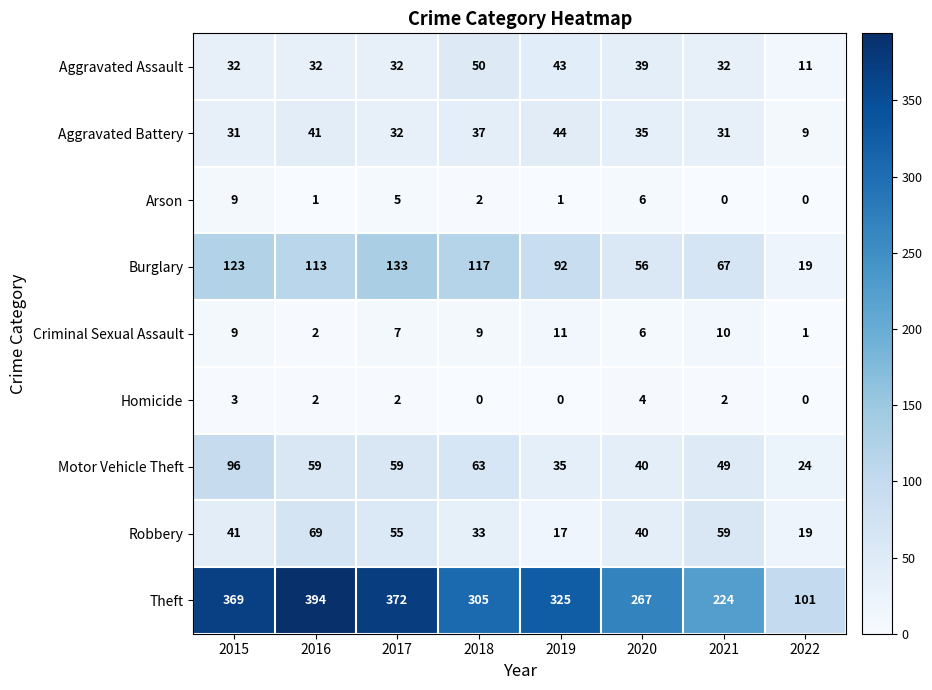

At how many categories does at least one series exceed 275?

5